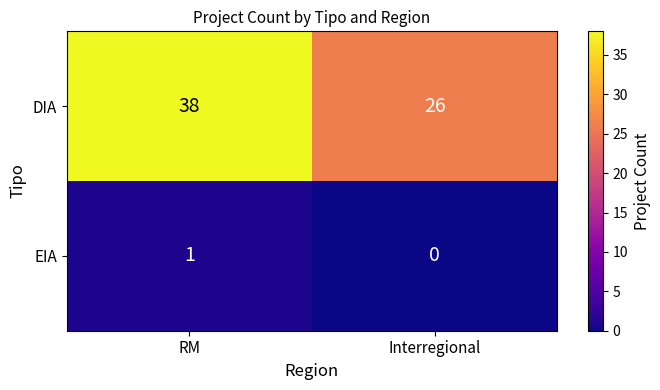

Reading right to left, what are all the values shown in this chart?

DIA: Interregional=26	RM=38
EIA: Interregional=0	RM=1